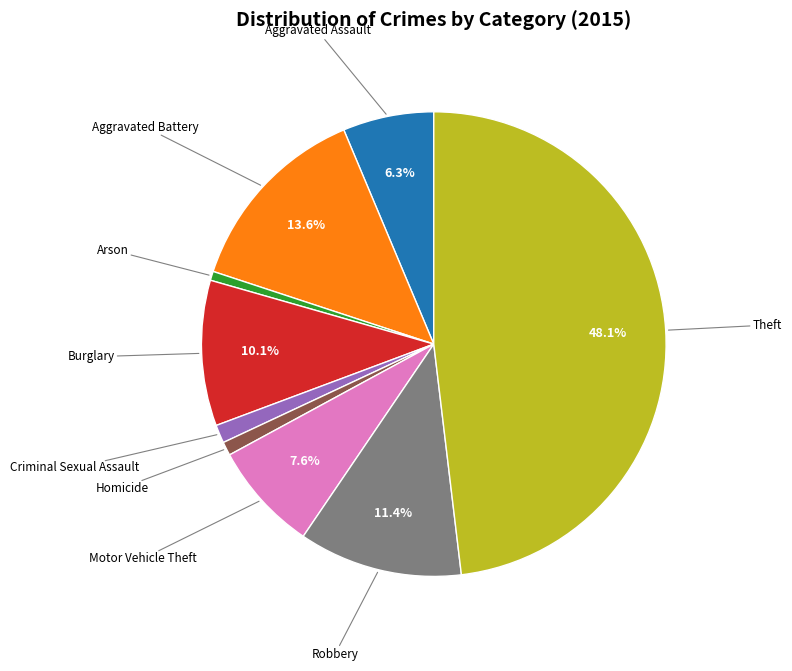

Is there any slice that represents more than half of the pie?

No